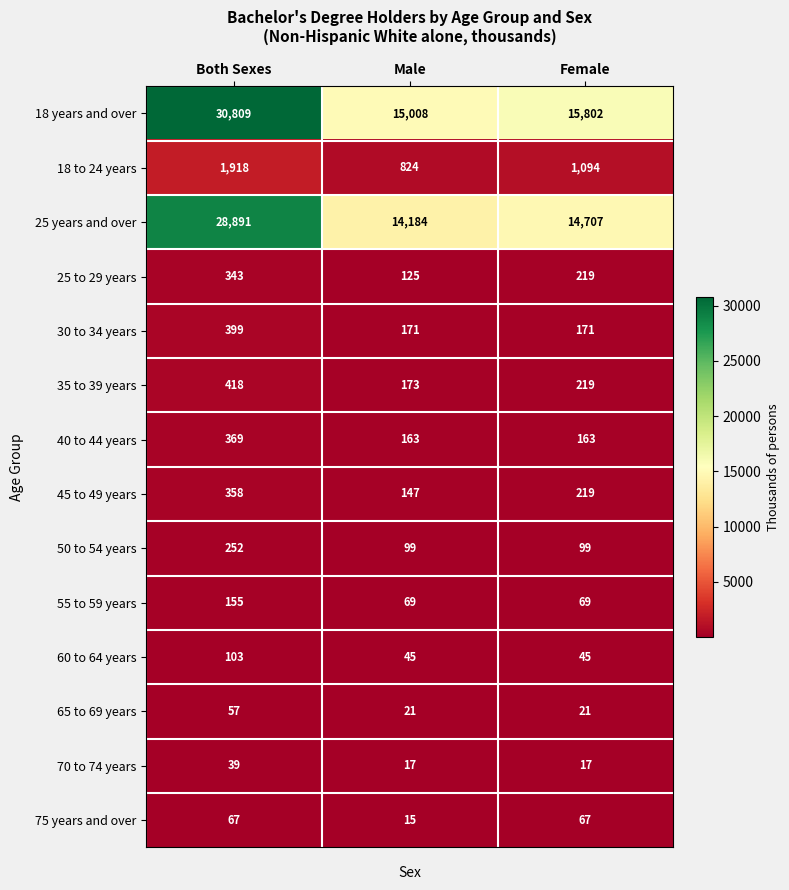

Which series has the largest range (max minus min)?

18 years and over